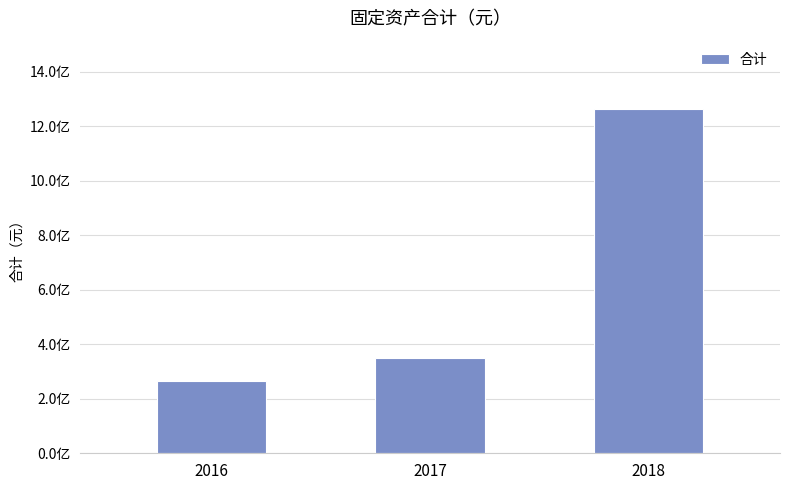

What is the change in value from 2017 to 2018?

+911260692.5